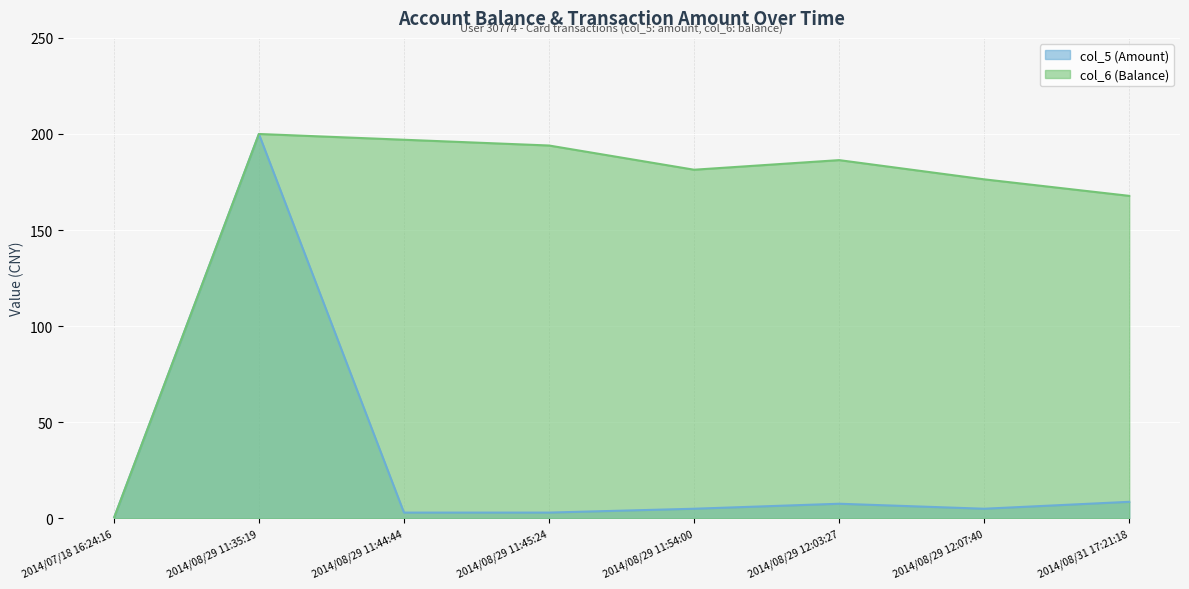

List the labels in order of col_5 (Amount) value, largest first.

2014/08/29 11:35:19, 2014/08/31 17:21:18, 2014/08/29 12:03:27, 2014/08/29 11:54:00, 2014/08/29 12:07:40, 2014/08/29 11:44:44, 2014/08/29 11:45:24, 2014/07/18 16:24:16